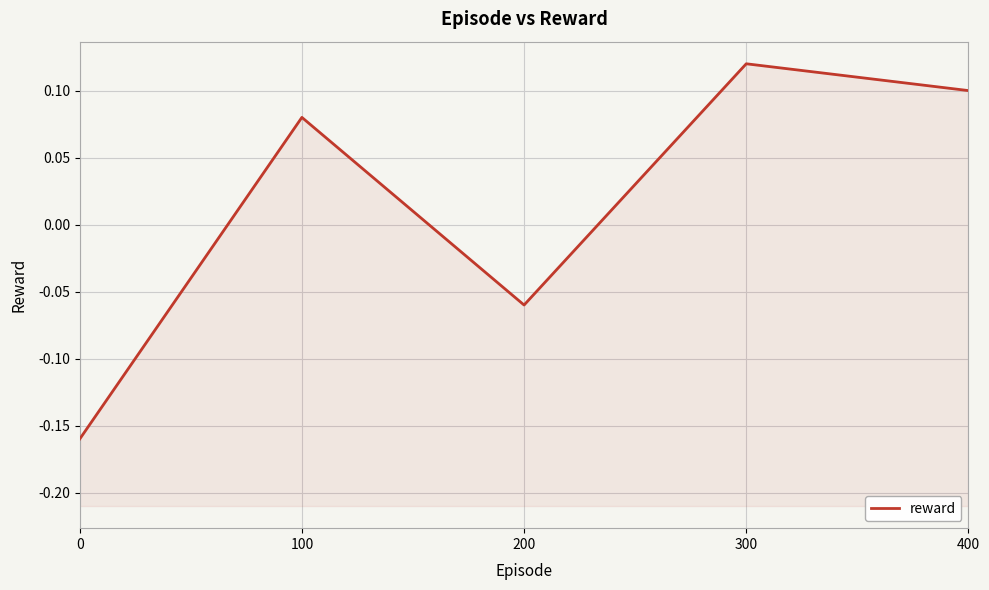

How many negative values are there?

2